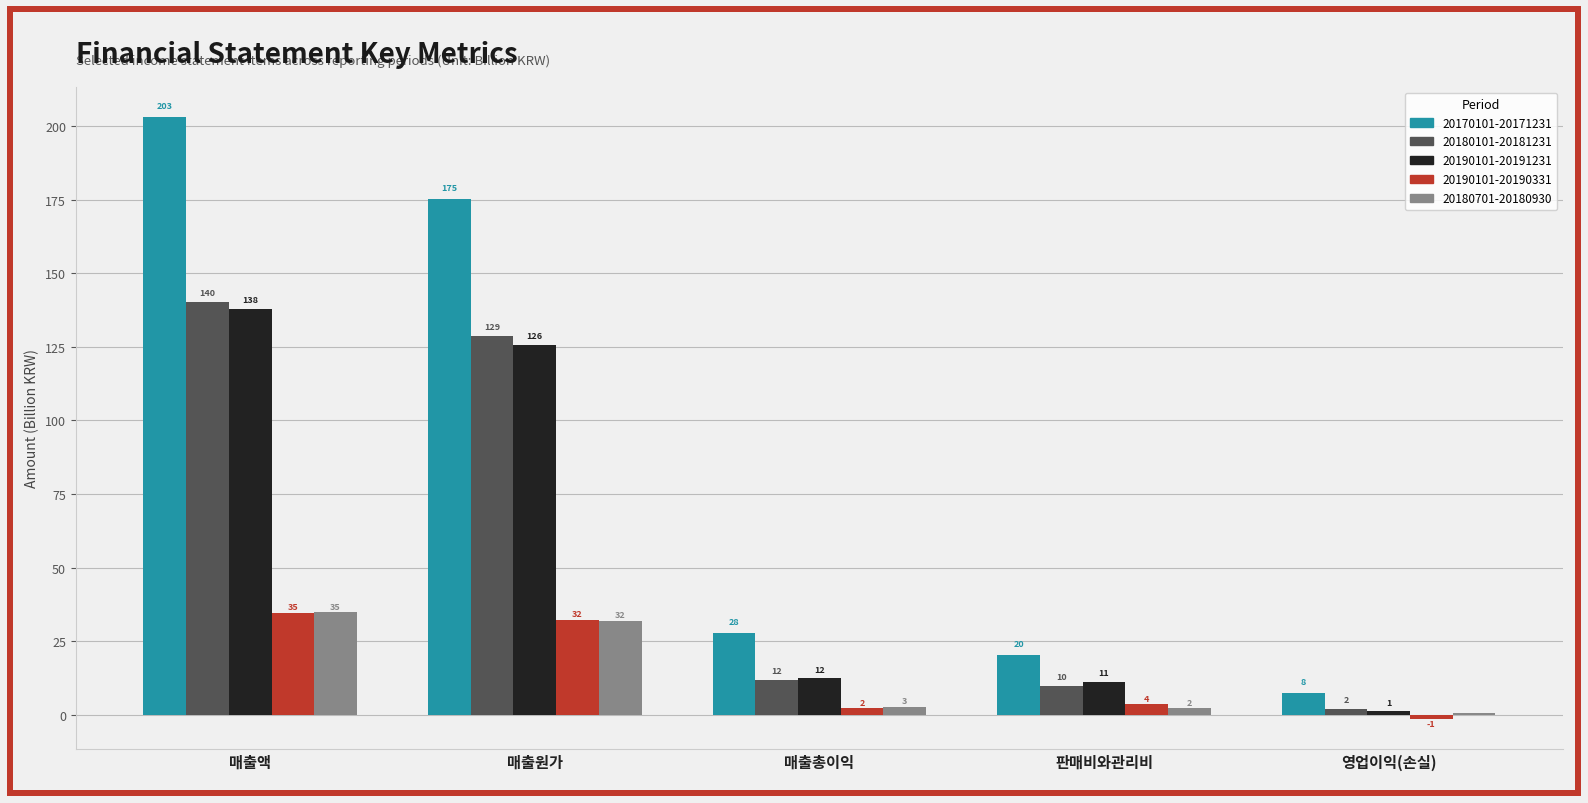

How many groups of bars are there?

5